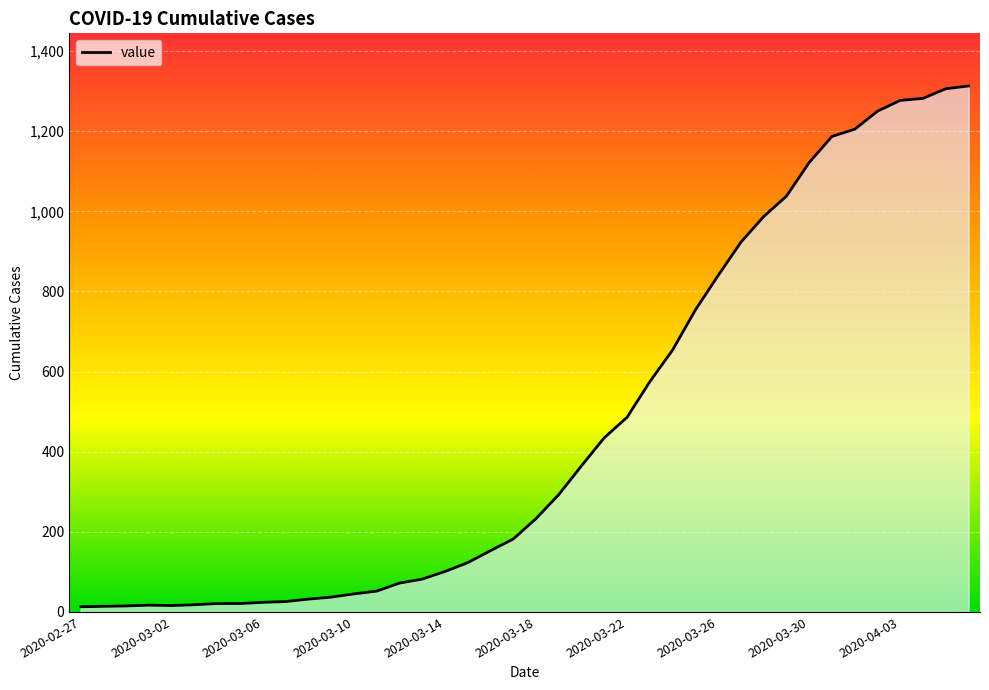

What is the maximum value shown in the chart?

1313